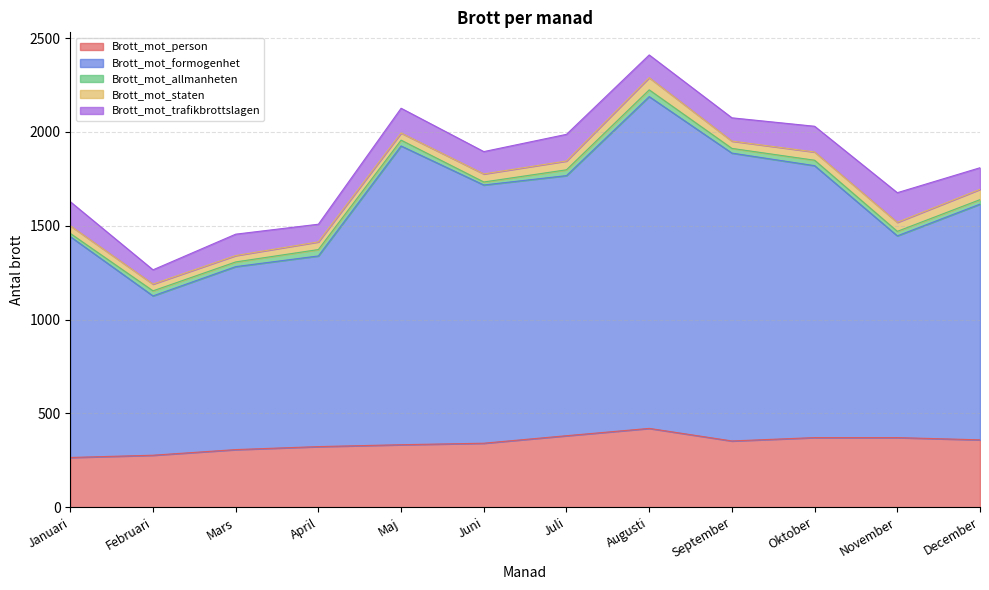

List the series in order of their peak value, lowest first.

Brott_mot_allmanheten, Brott_mot_staten, Brott_mot_trafikbrottslagen, Brott_mot_person, Brott_mot_formogenhet